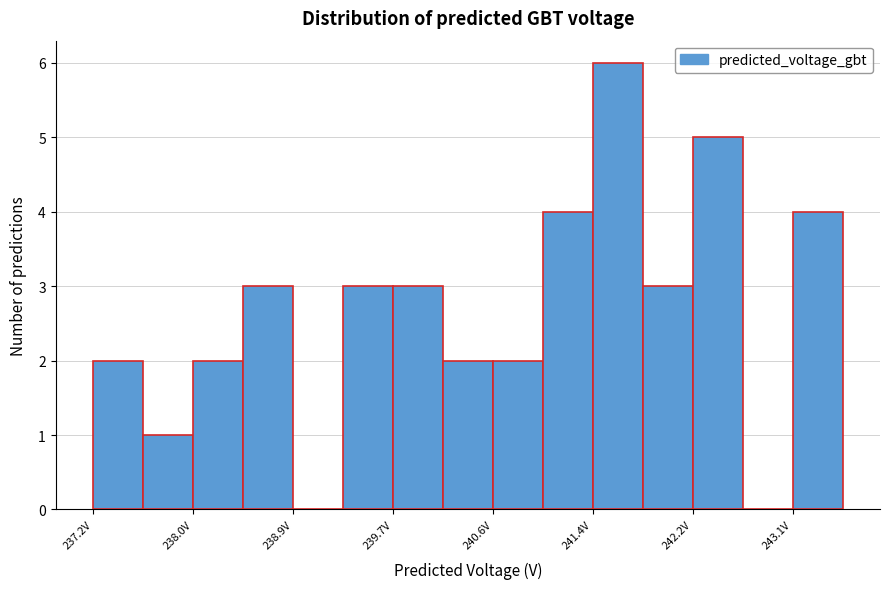

Reading left to right, transcribe this chart: for each bar, give the range it covers on the x-axis and its height. Neither the bar edges nor the heights are printed on the chart, so give them approximately, as read against the axes.

237.2 to 237.6: 2
237.6 to 238.0: 1
238.0 to 238.5: 2
238.5 to 238.9: 3
238.9 to 239.3: 0
239.3 to 239.7: 3
239.7 to 240.1: 3
240.1 to 240.6: 2
240.6 to 241.0: 2
241.0 to 241.4: 4
241.4 to 241.8: 6
241.8 to 242.2: 3
242.2 to 242.7: 5
242.7 to 243.1: 0
243.1 to 243.5: 4